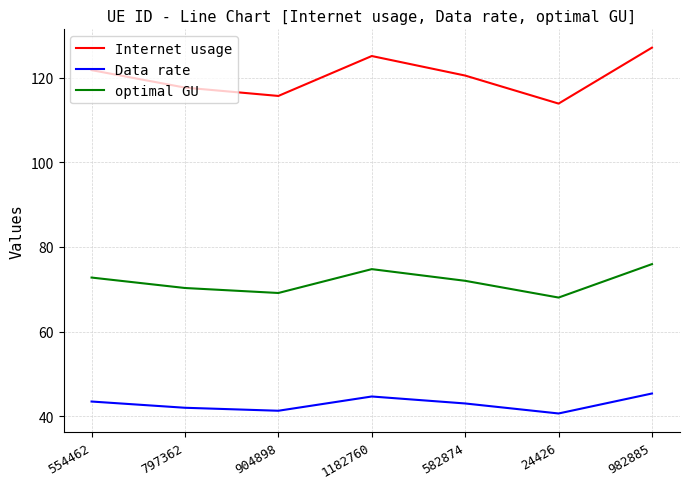

True or false: Data rate and optimal GU intersect in this chart.

False